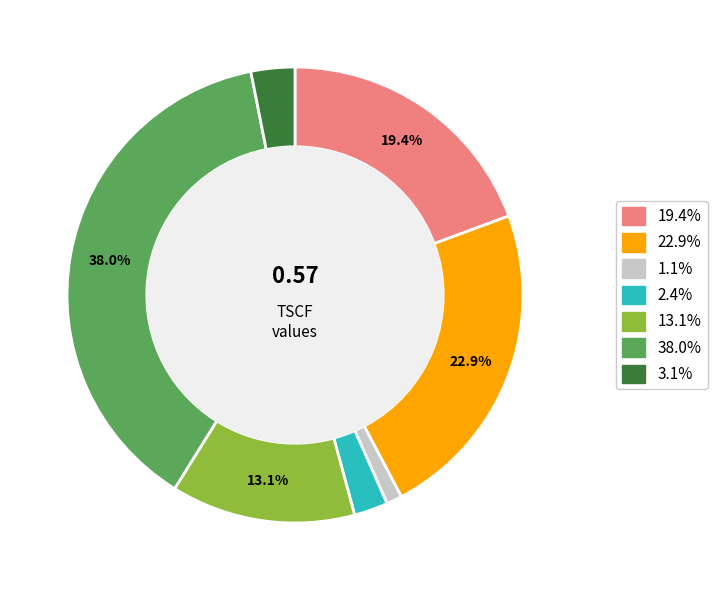

Does any single category account for the majority?

No